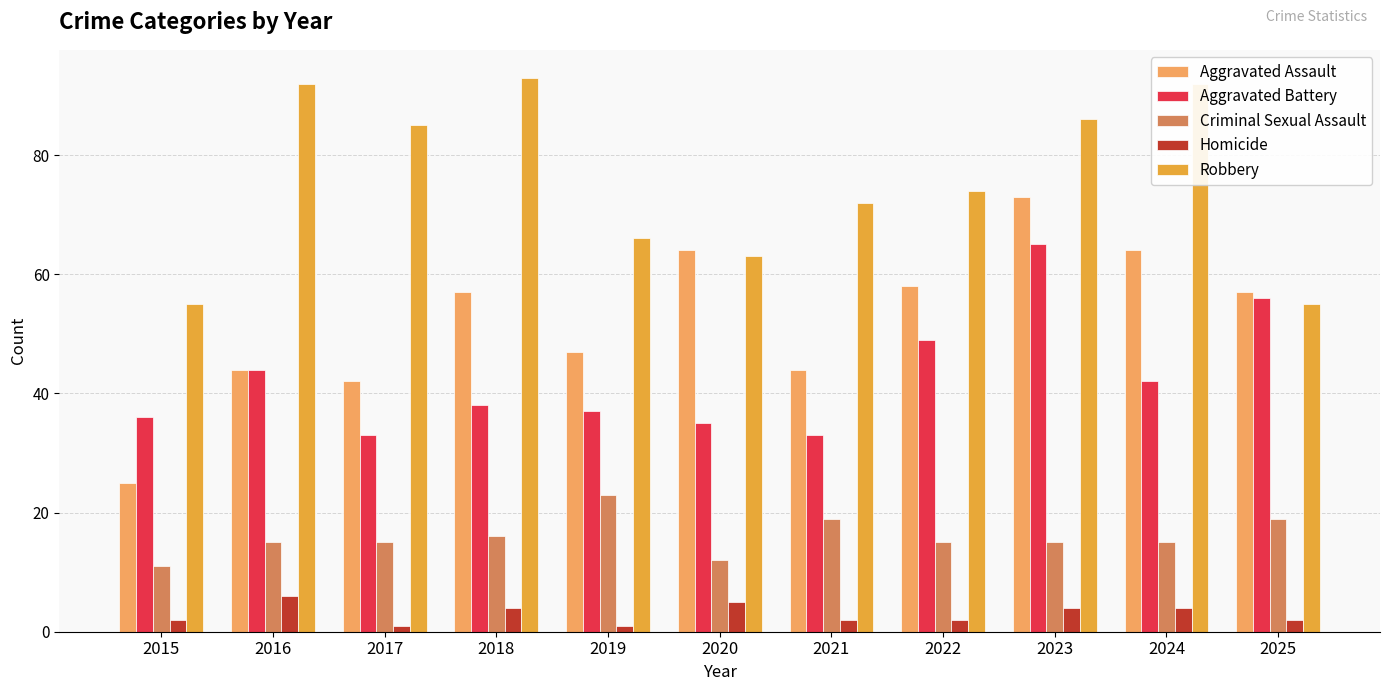

Reading left to right, list all the values displayed in this chart.

Aggravated Assault: 25	44	42	57	47	64	44	58	73	64	57
Aggravated Battery: 36	44	33	38	37	35	33	49	65	42	56
Criminal Sexual Assault: 11	15	15	16	23	12	19	15	15	15	19
Homicide: 2	6	1	4	1	5	2	2	4	4	2
Robbery: 55	92	85	93	66	63	72	74	86	92	55